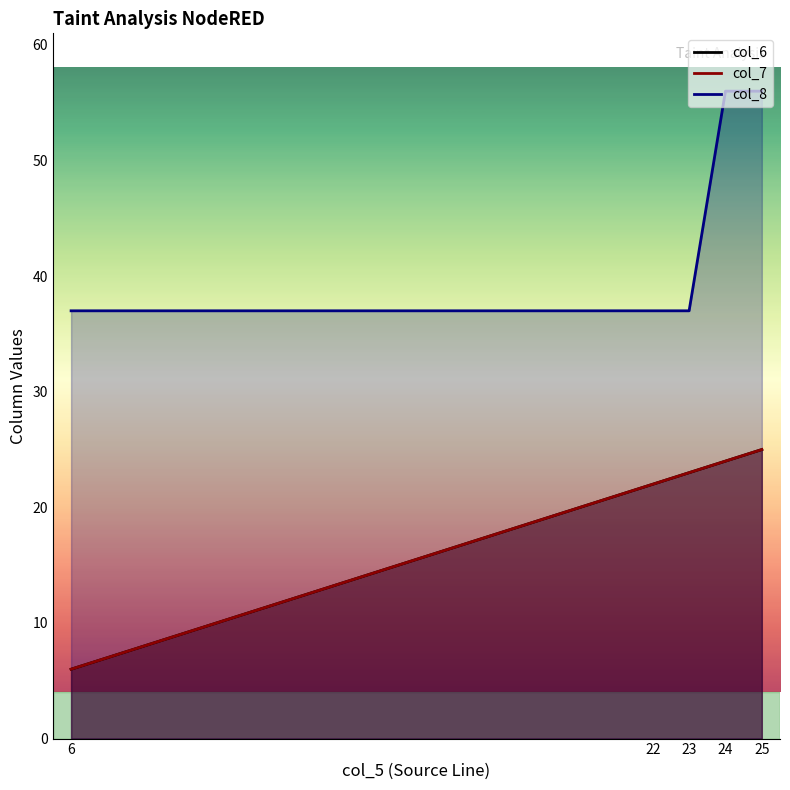

At how many categories does at least one series exceed 41?

2